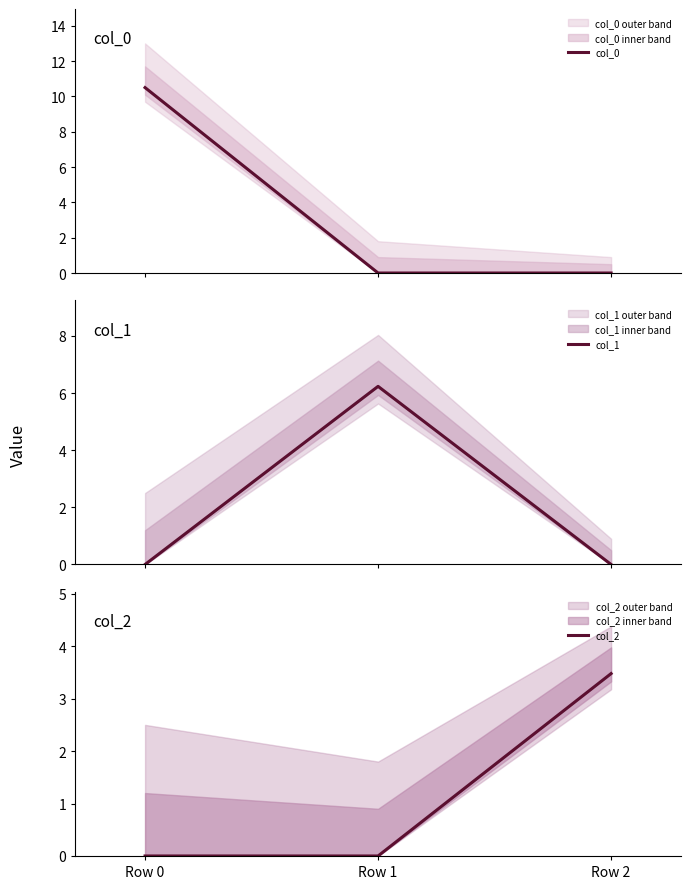

Is this an area chart (filled region under the line)?

No